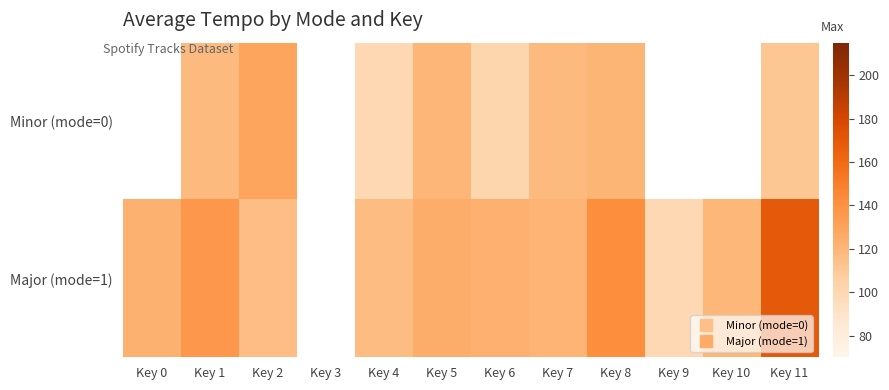

Count the number of categories in the chart.

12